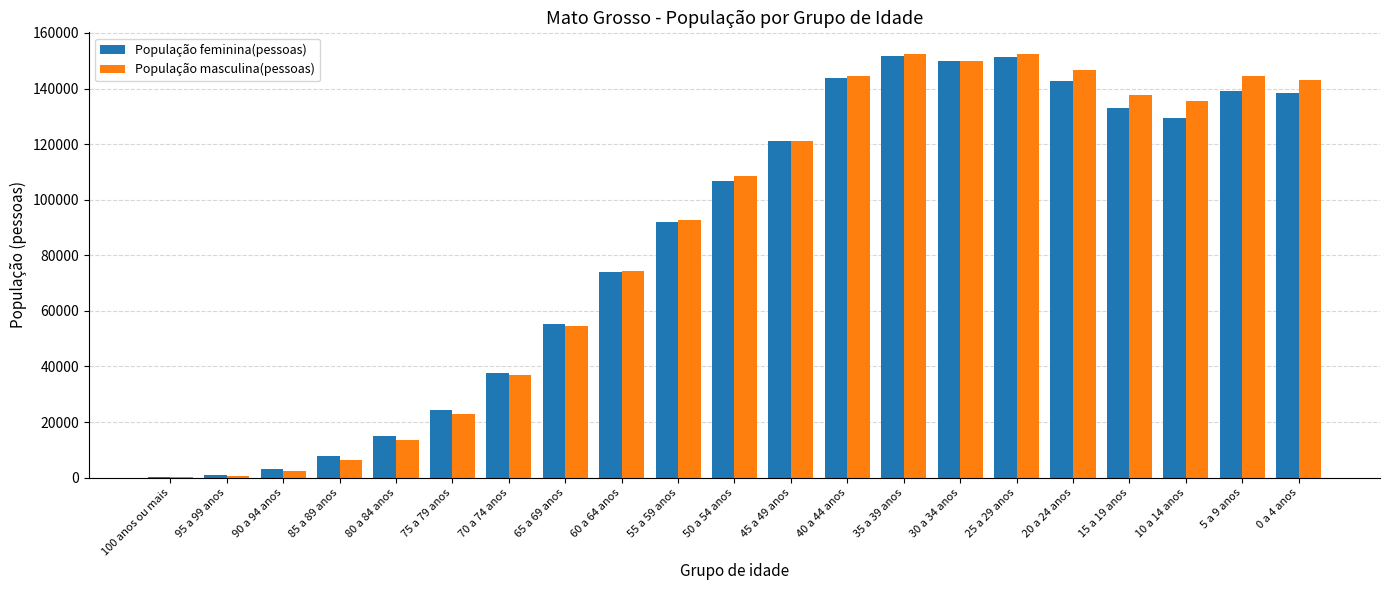

What is the average value of the População masculina(pessoas) series?

87678